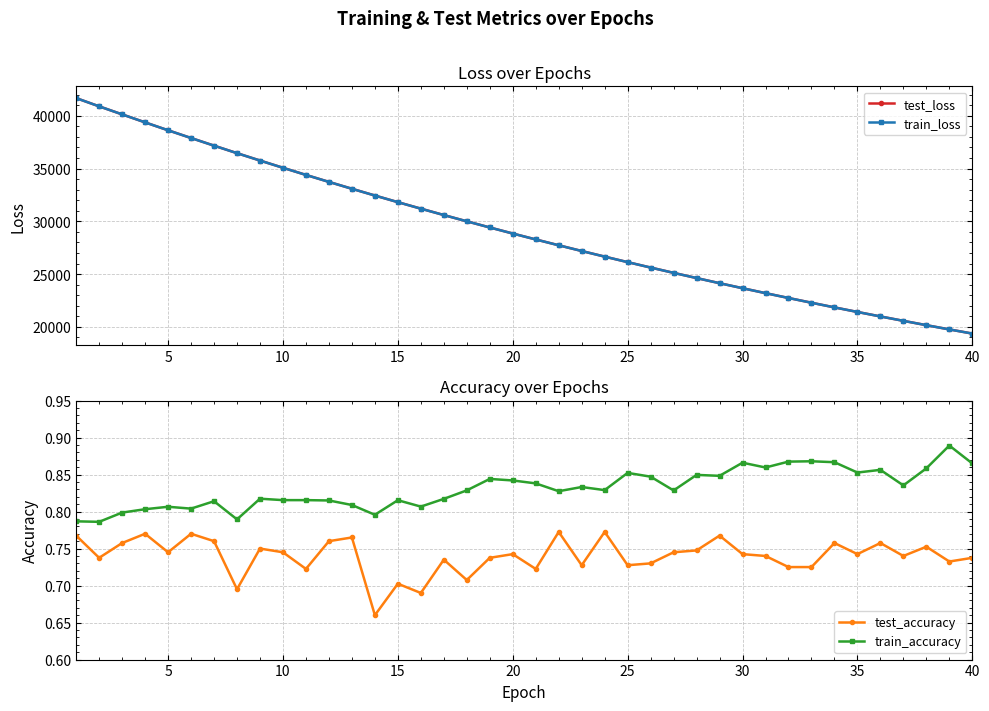

The value of train_loss at 20 is 28848.8. True or false?

True